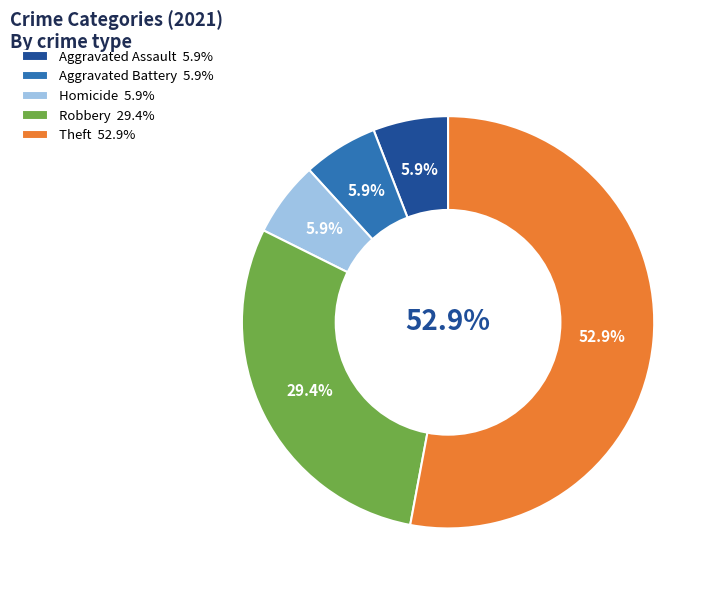

Is it true that Robbery is 35% of the pie?

False